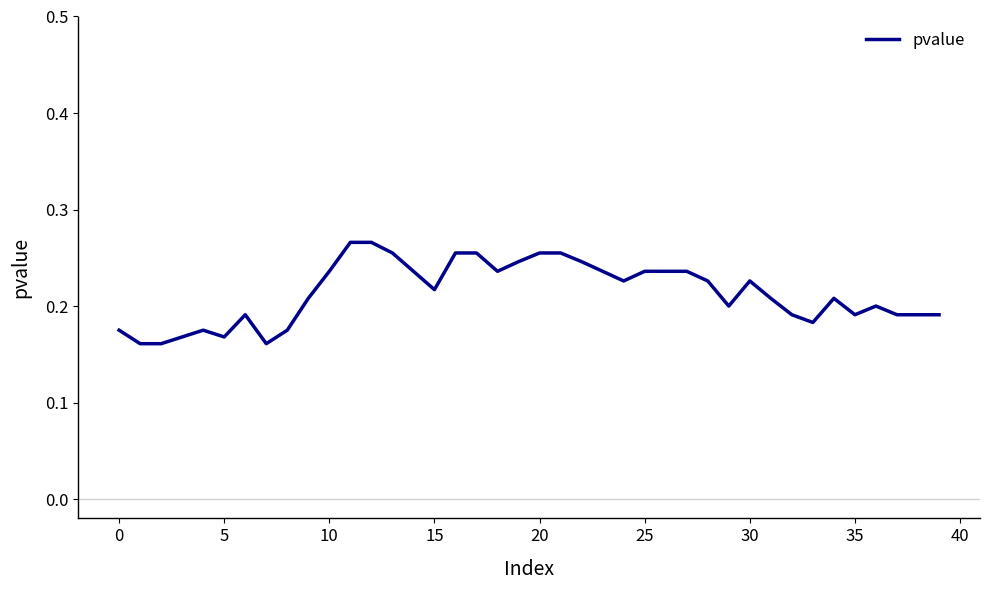

How many values are between 0 and 1?

40